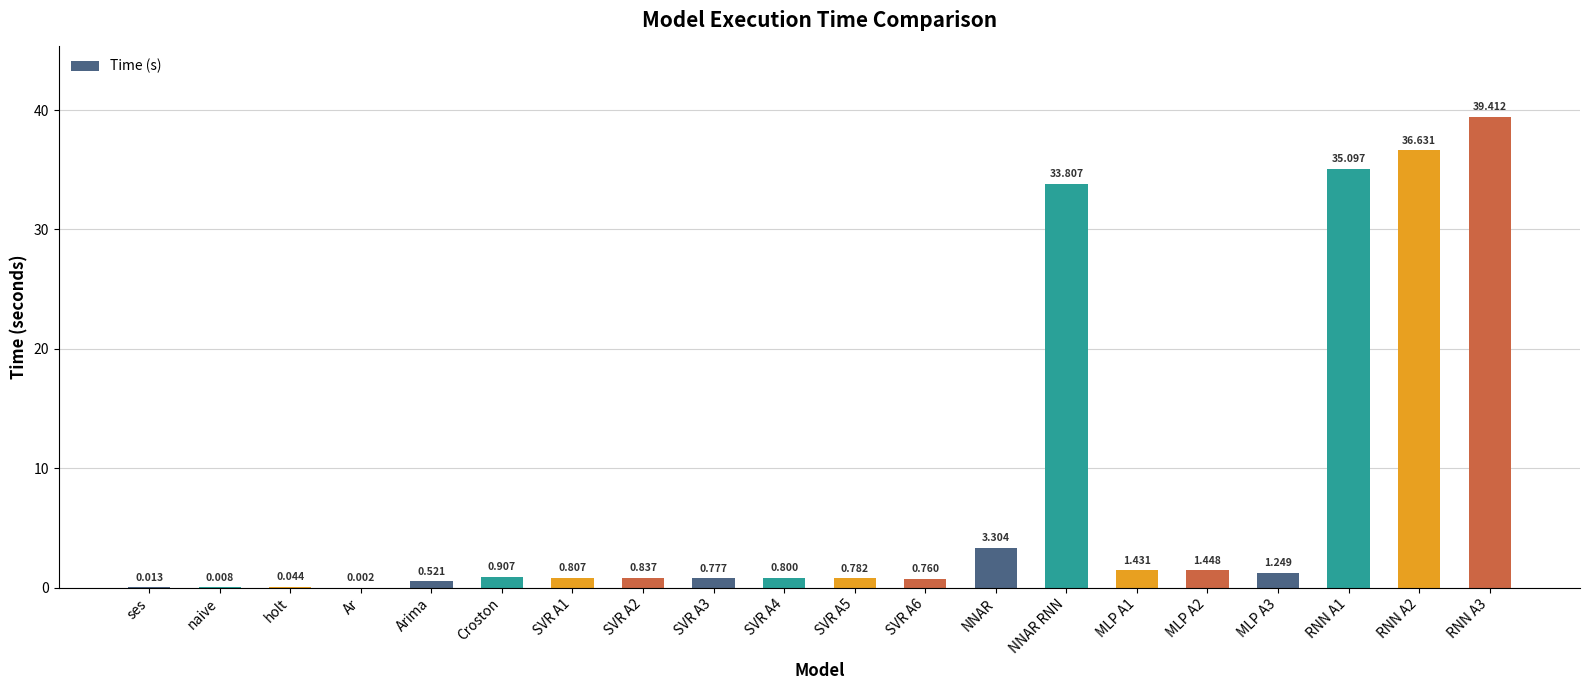

At which label is the value closest to 19?

NNAR RNN